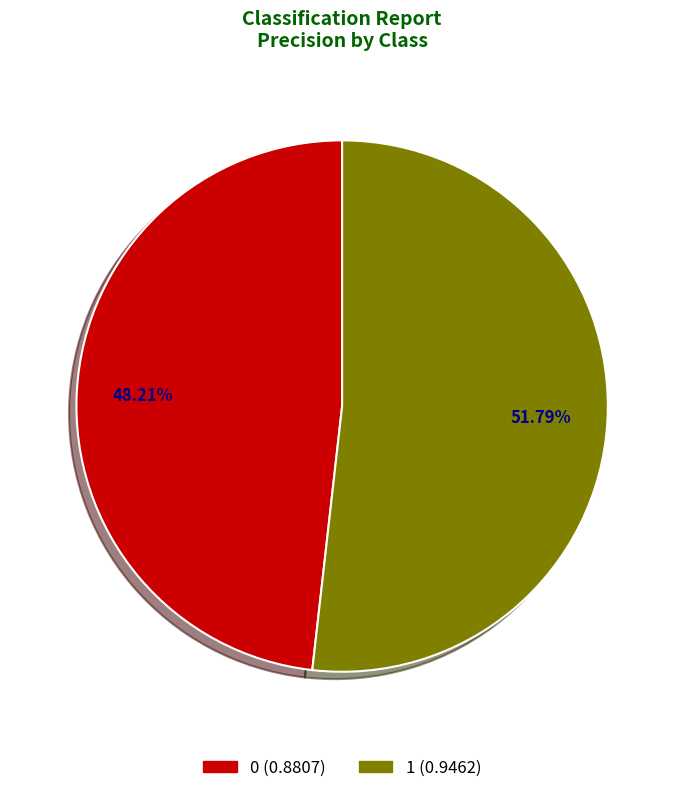

What is the total percentage of 0 and 1?

100.0%